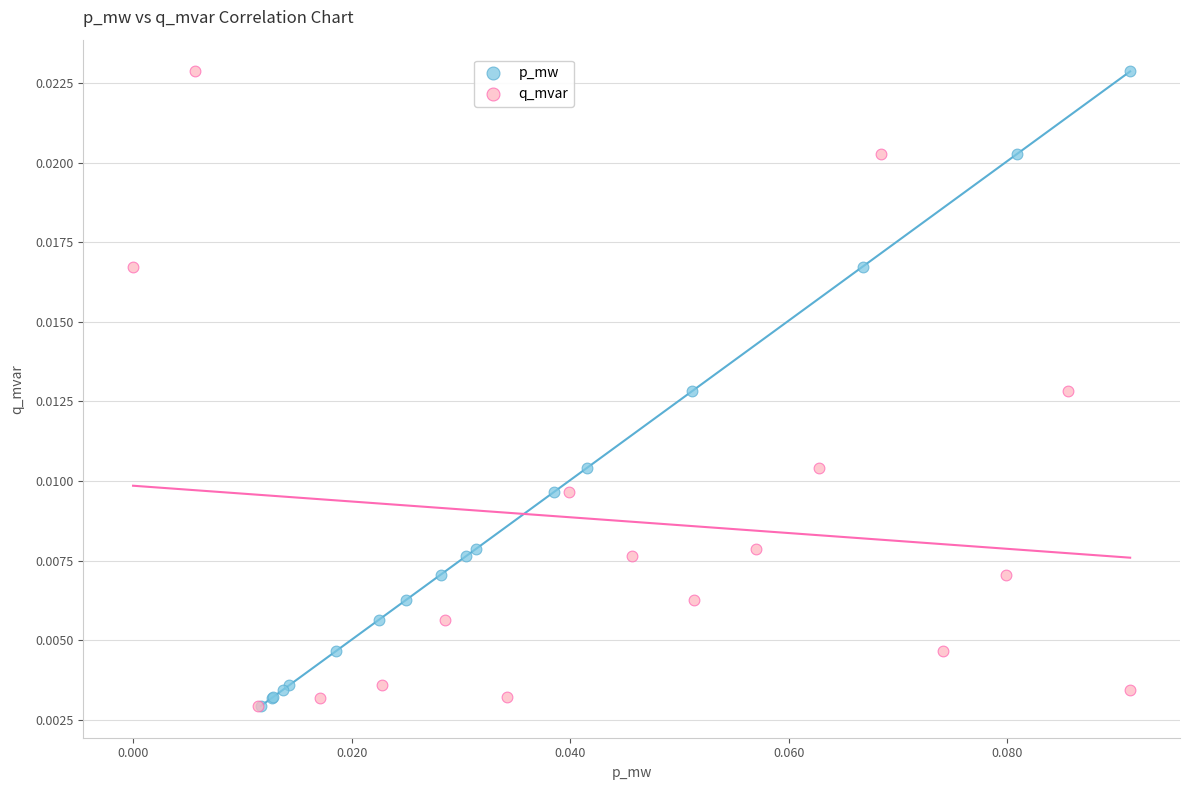

What are all the series names shown in the legend?

p_mw, q_mvar